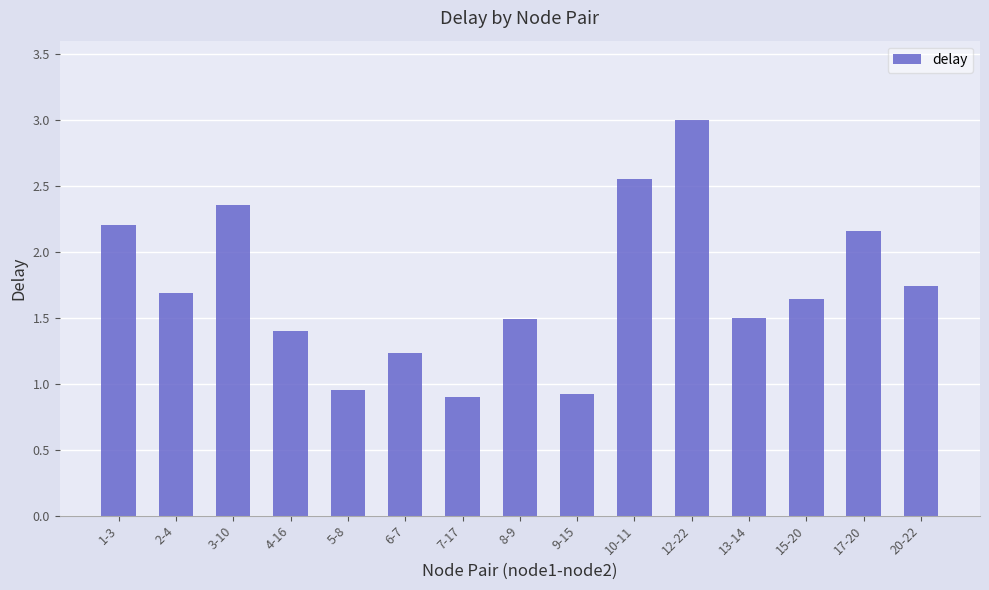

Does the chart contain stacked bars?

No